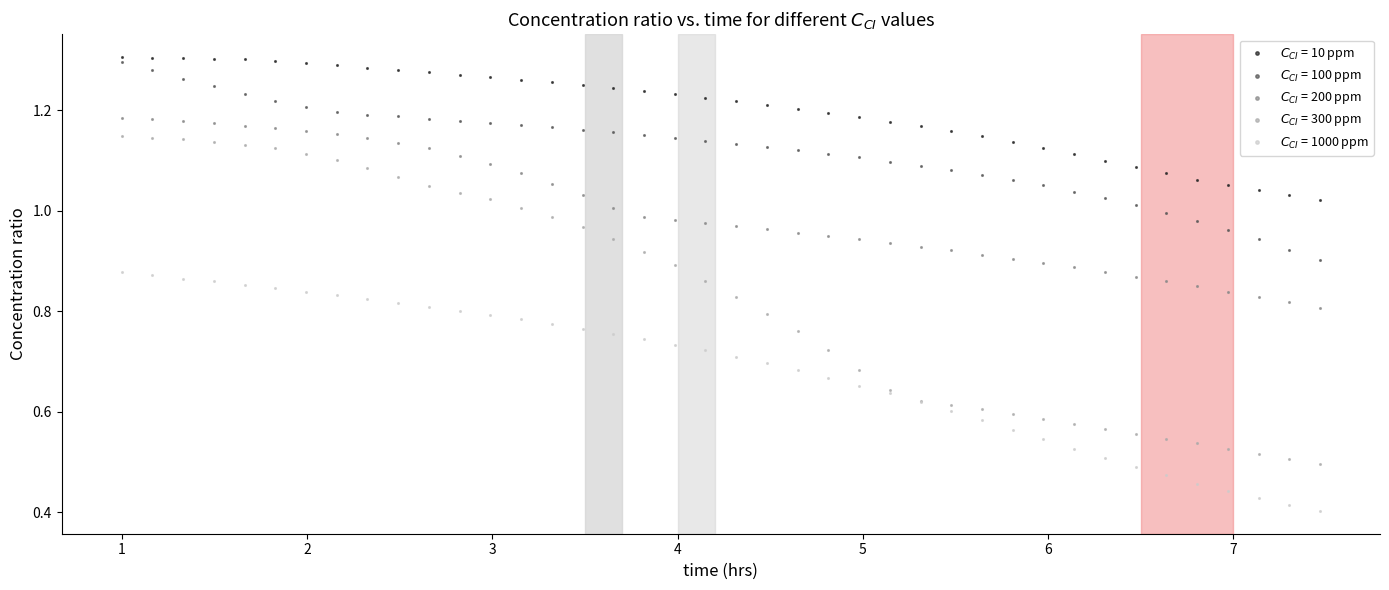

What is the X range (max minus min) for the scatter plot?

6.5